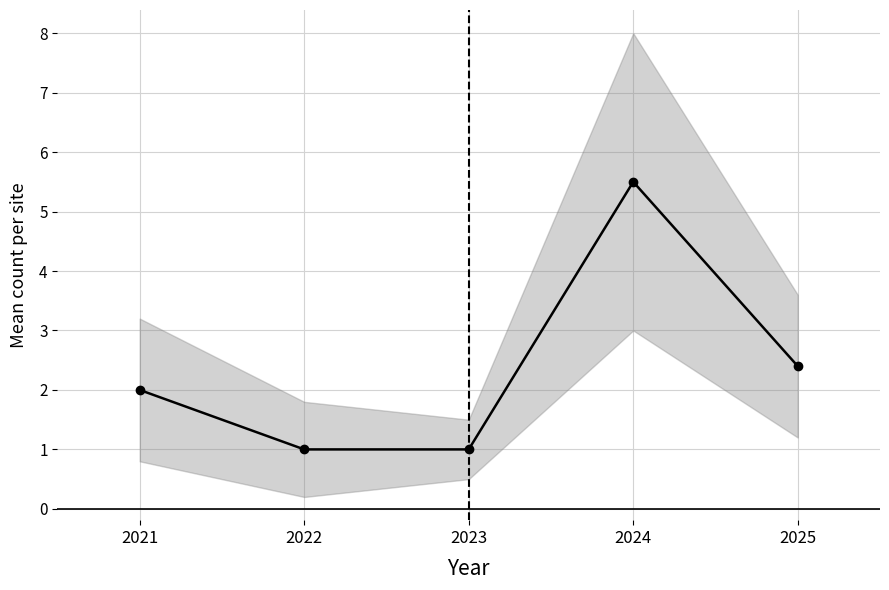

What is the value of the 3rd point from the left?

1.0